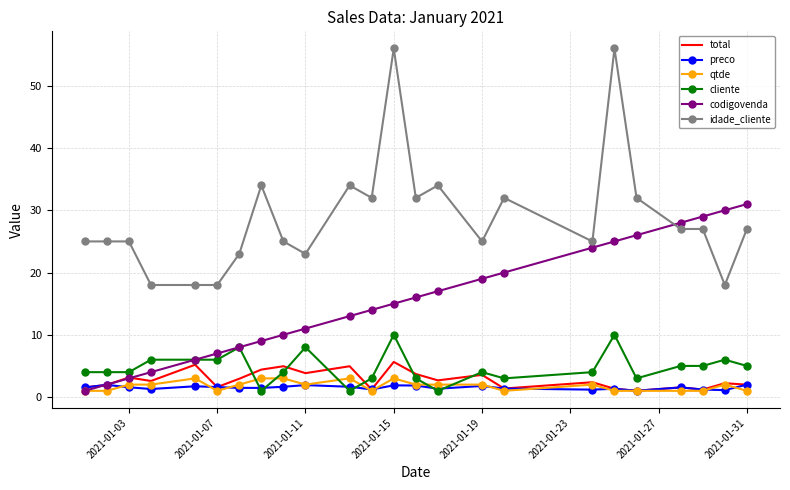

What is the greatest value displayed?

56.0